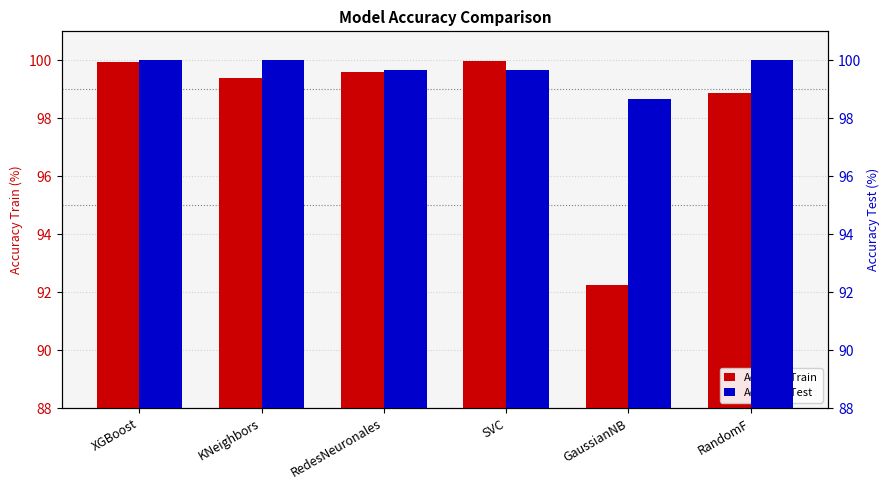

How many values in the AccuracyTrain series exceed 99?

4